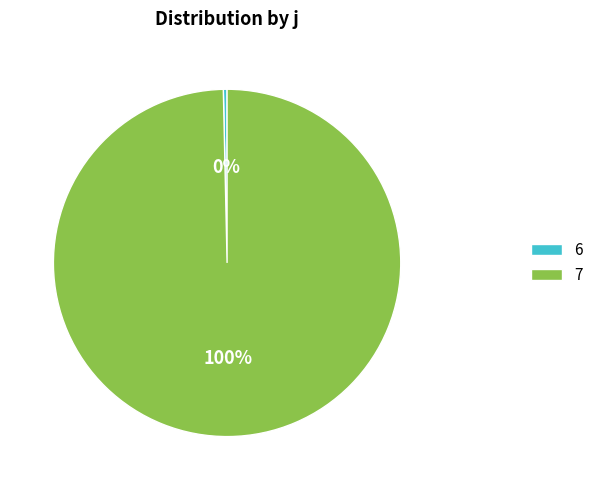

To the nearest percent, what is the average slice percentage?

50%